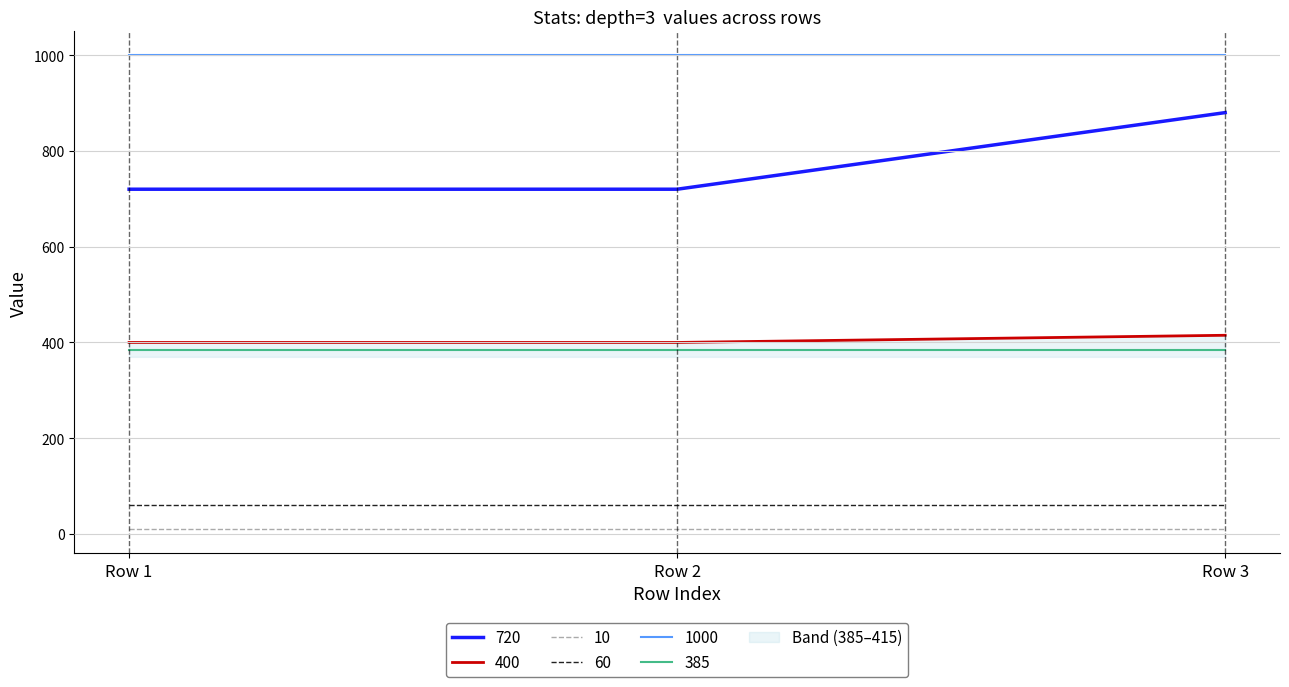

The value of 60 at Row 2 is 85. True or false?

False